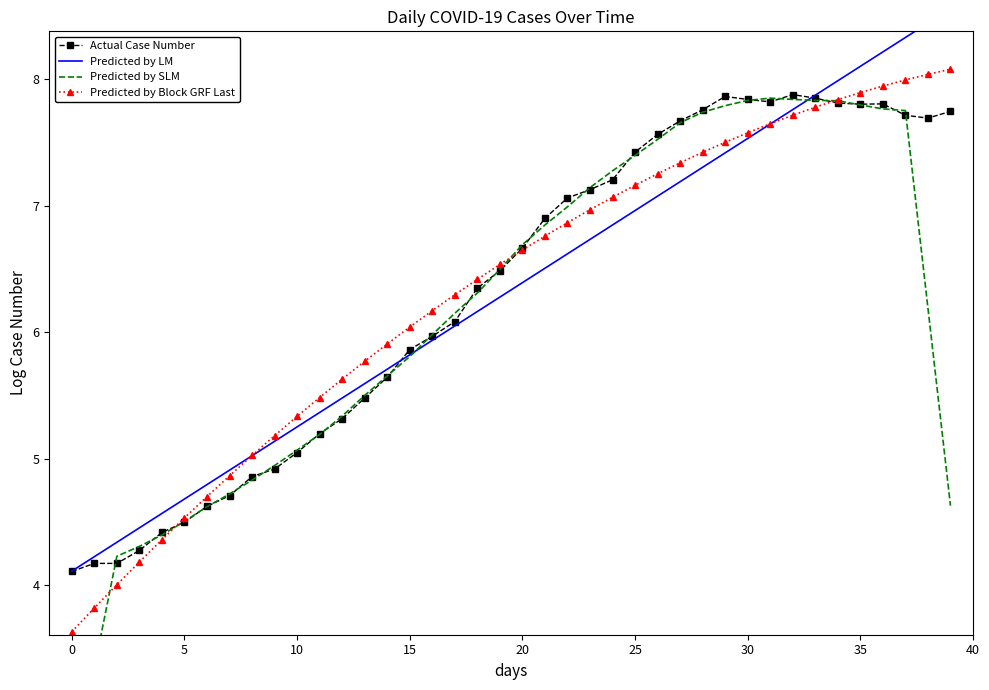

What is the minimum value for Actual Case Number?

4.1